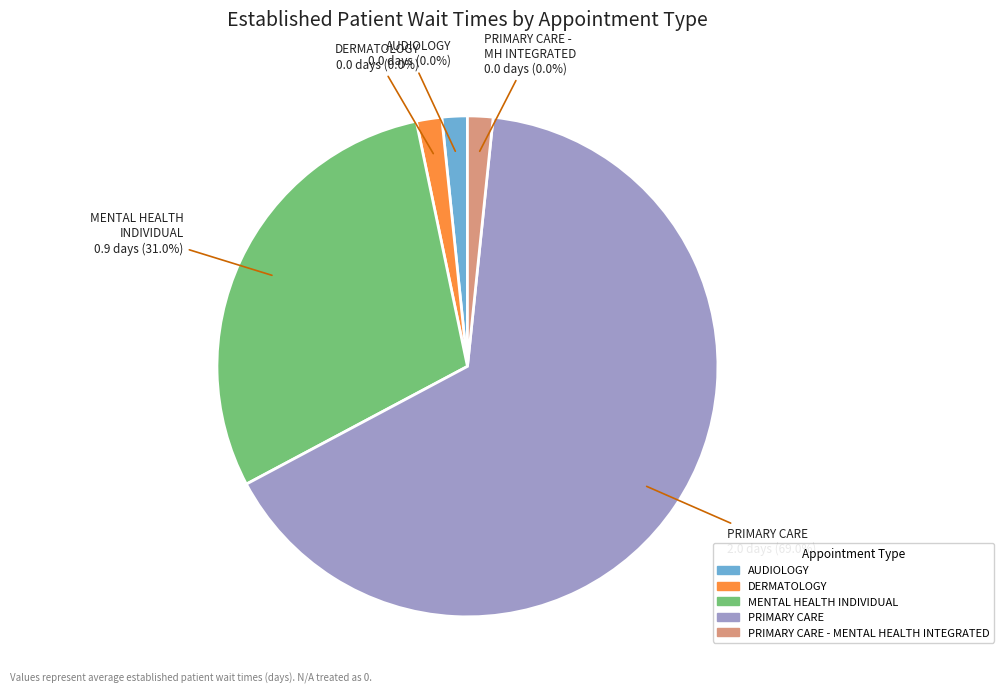

To the nearest percent, what is the difference between the largest and smallest slice percentages?

69%